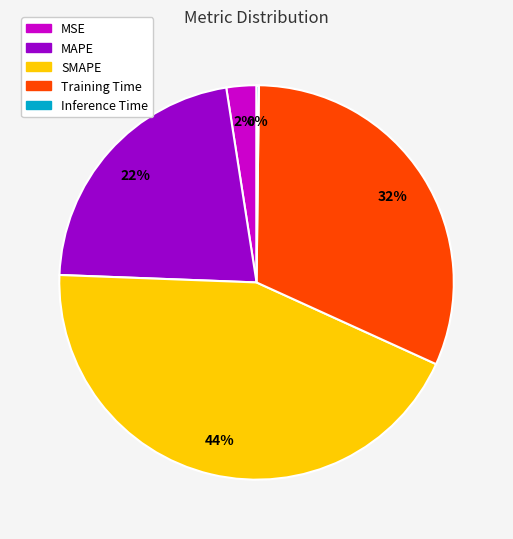

Does MSE account for over 50% of the chart?

No